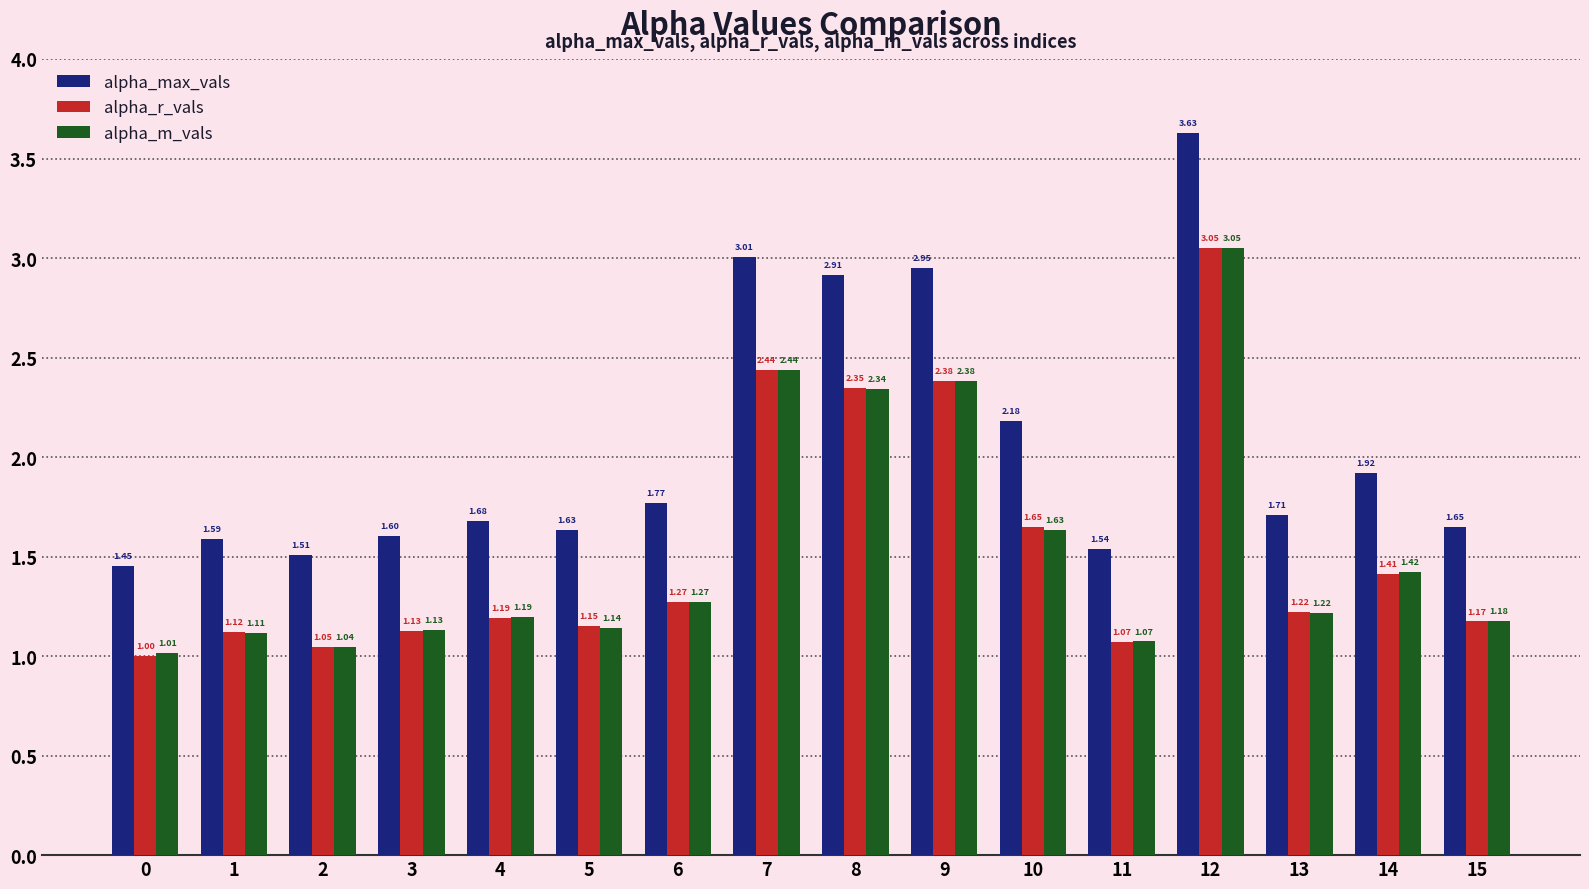

List the labels in order of alpha_max_vals value, largest first.

12, 7, 9, 8, 10, 14, 6, 13, 4, 15, 5, 3, 1, 11, 2, 0